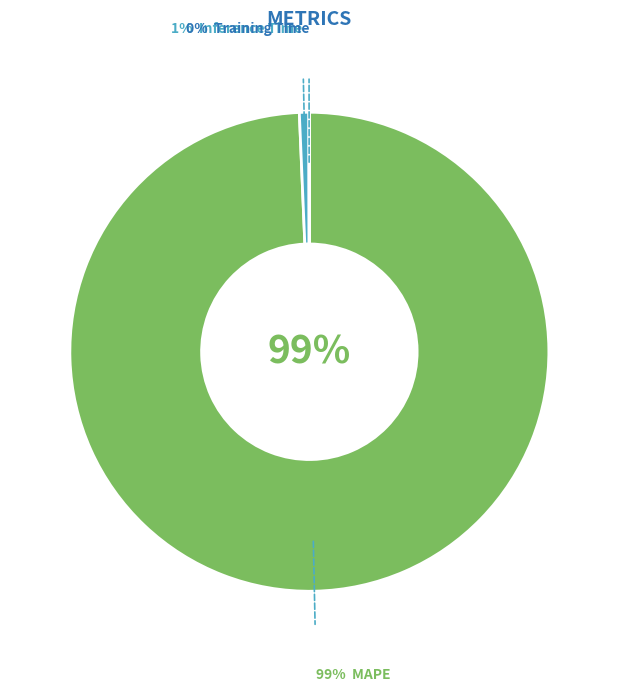

To the nearest percent, what is the difference between the largest and smallest slice percentages?

99%